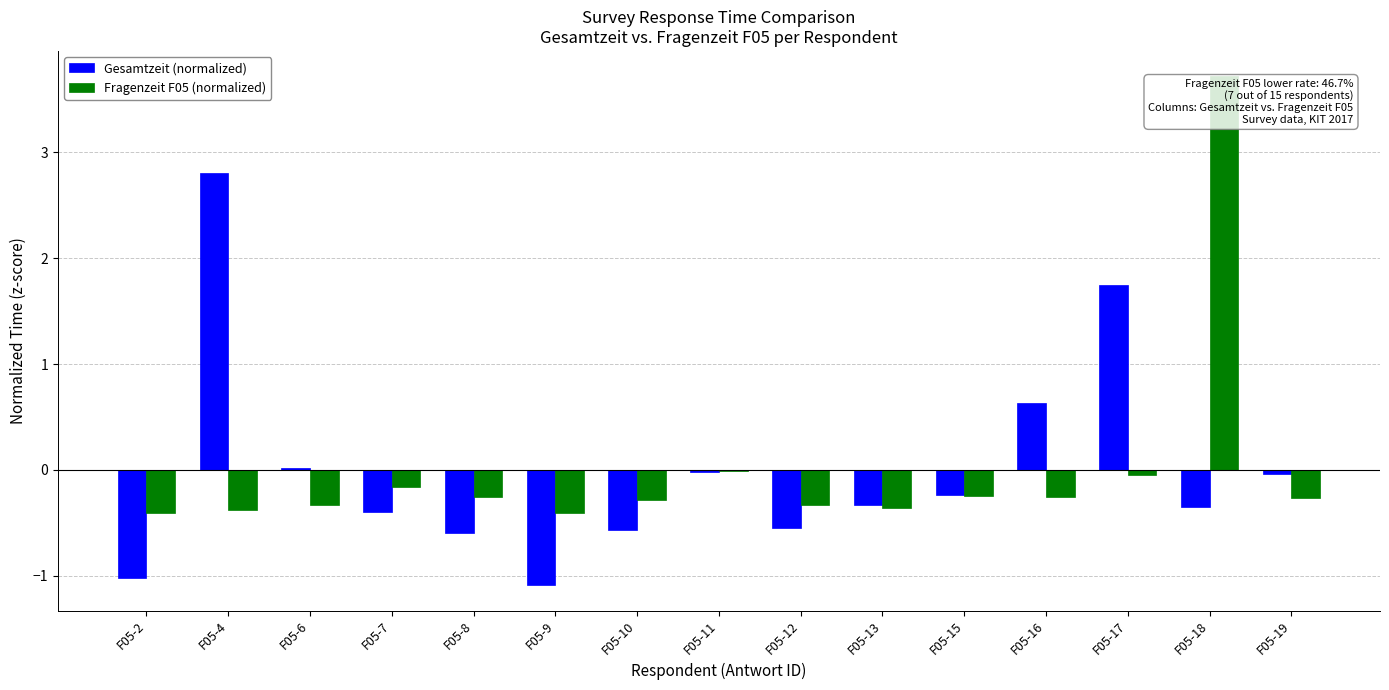

What is the total value across all series at F05-16?

0.4